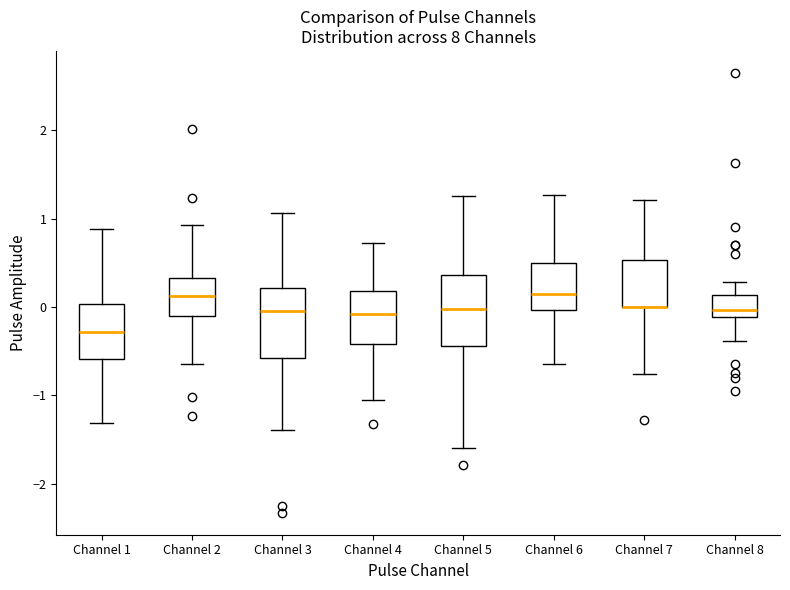

Where does the lower whisker of the box for Channel 1 end on the y-axis? The values are not printed on the chart, so give them approximately, as read against the axis.

-1.3